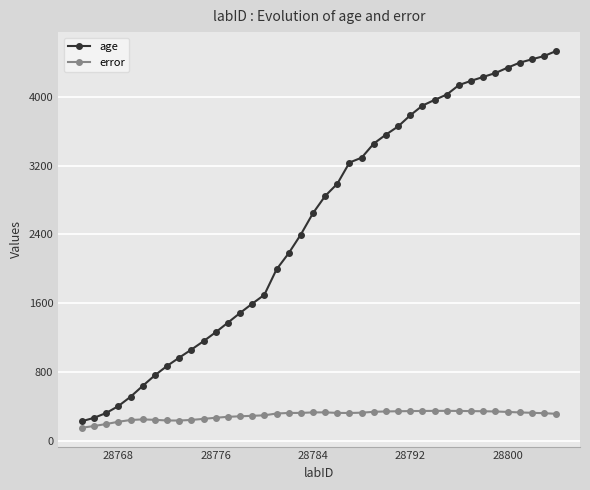

What is the value of the age point at the 33rd from the left?

4186.3